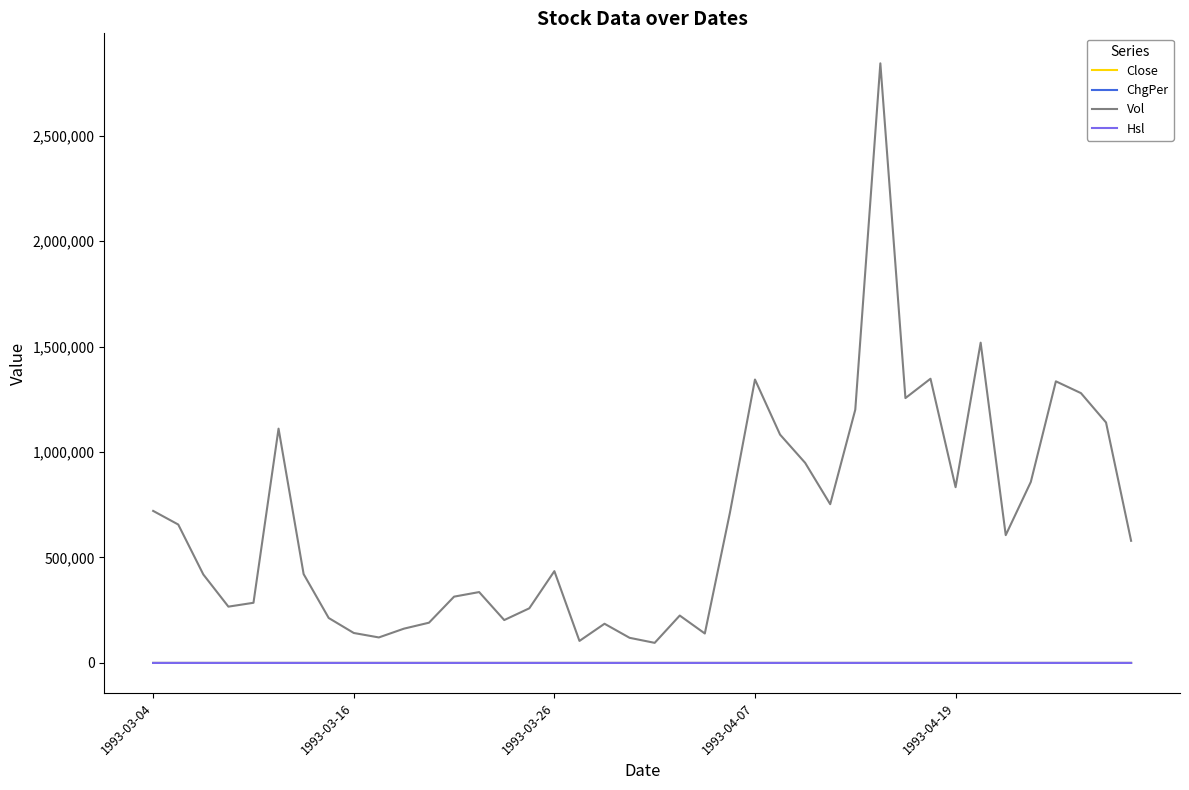

True or false: ChgPer and Vol cross at least once.

False